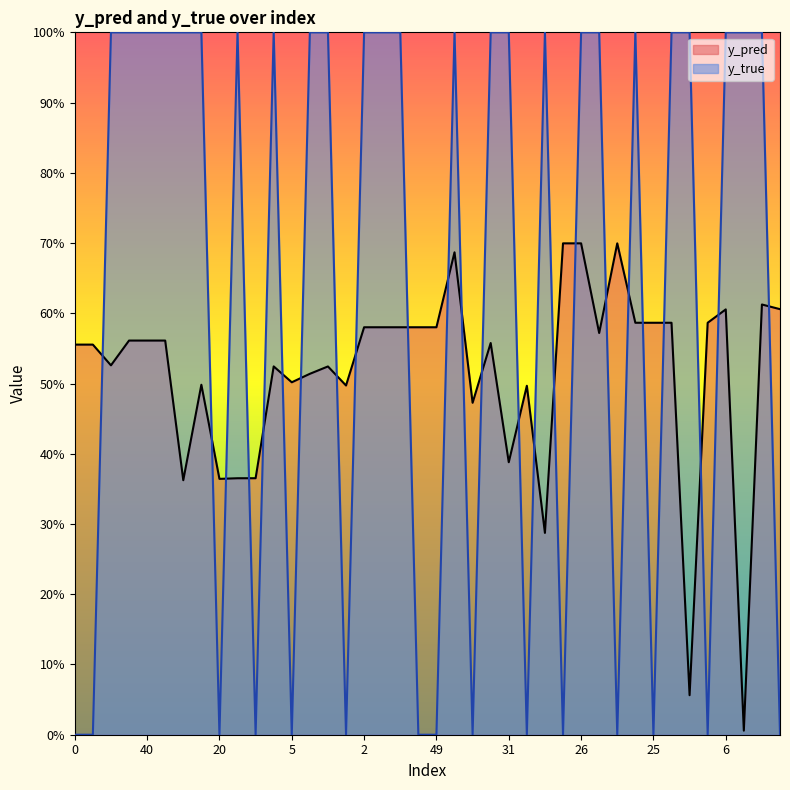

What is the spread (max minus min) of values at 11?

0.6